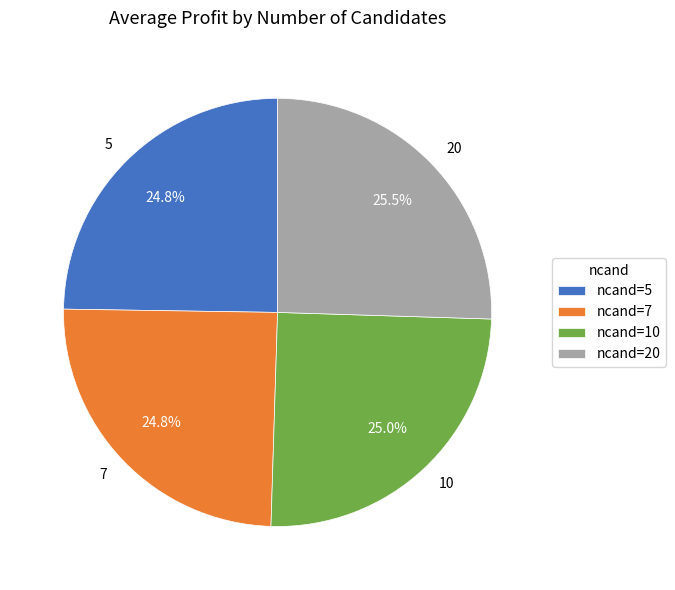

Does any single category account for the majority?

No